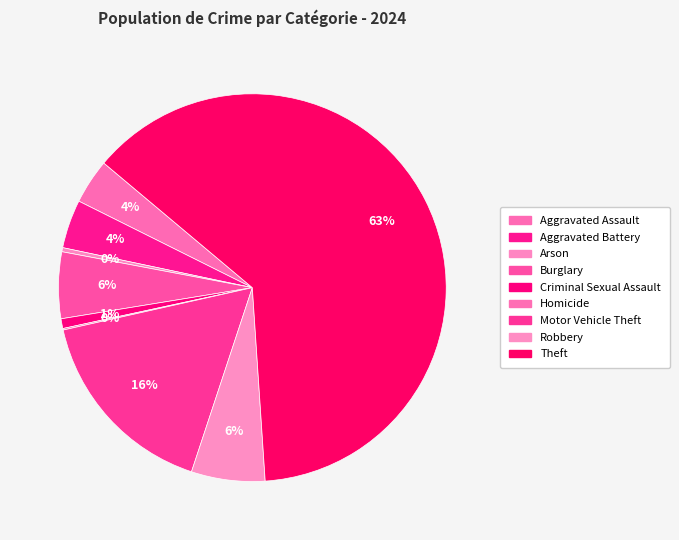

Which category accounts for the majority?

Theft